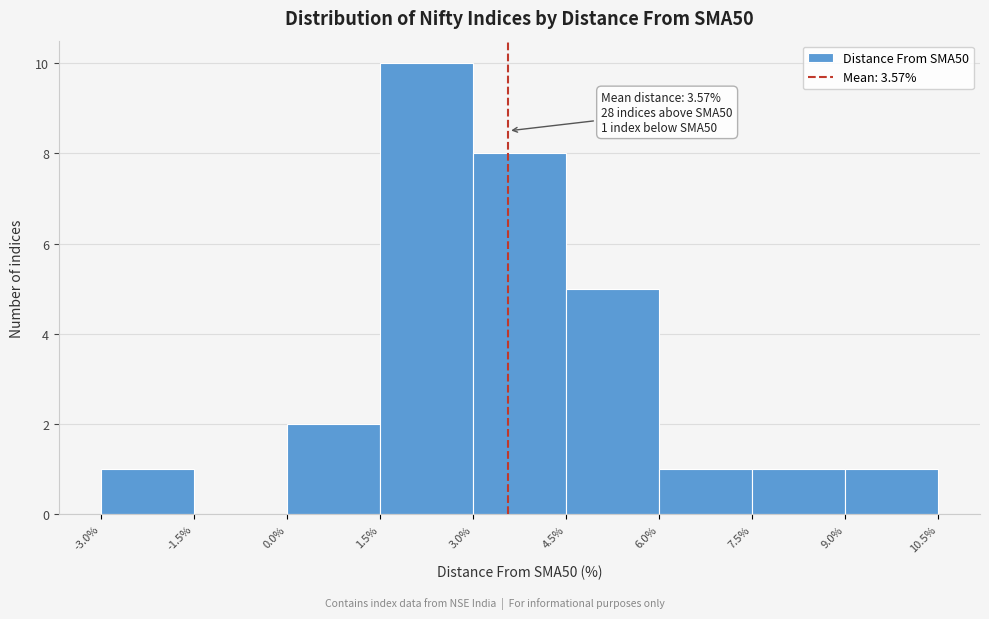

Which range on the x-axis has the tallest bar?

1.5% to 3.0%